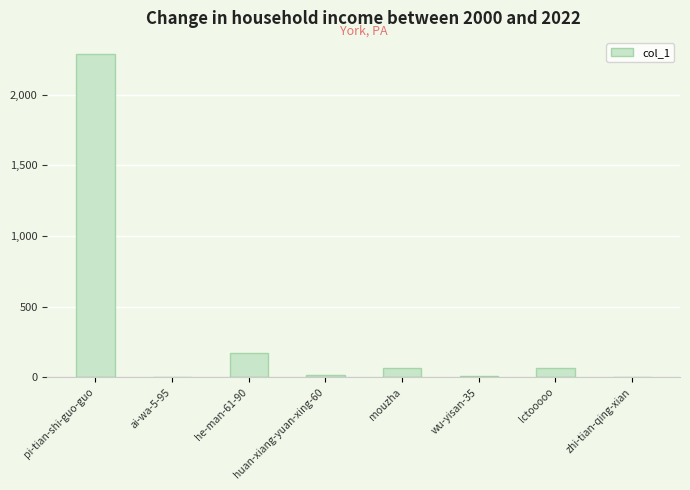

Where is the data nearest to the value 1143?

he-man-61-90